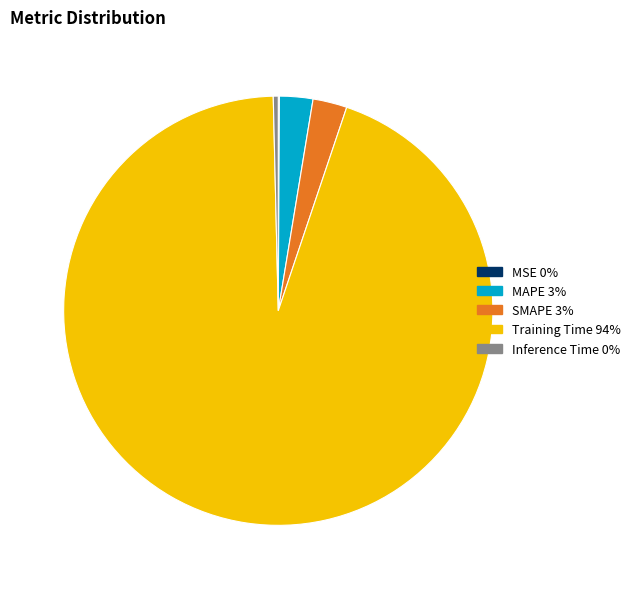

Between Training Time and SMAPE, which is larger?

Training Time